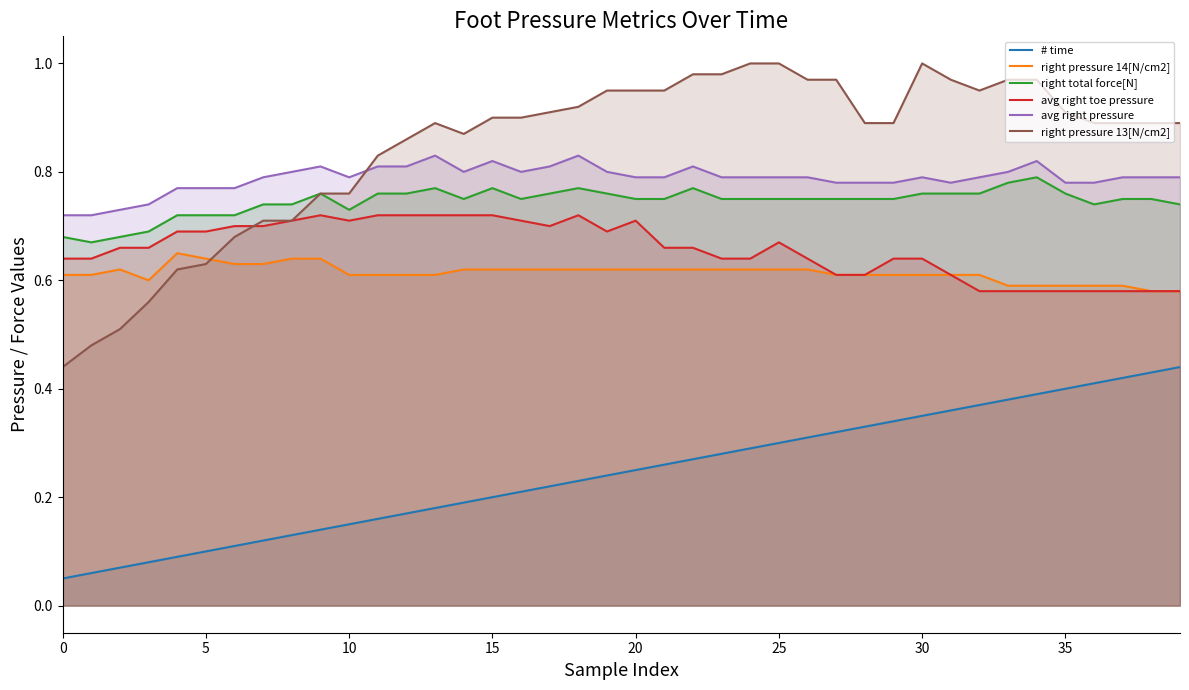

What is the minimum value shown in the chart?

0.1